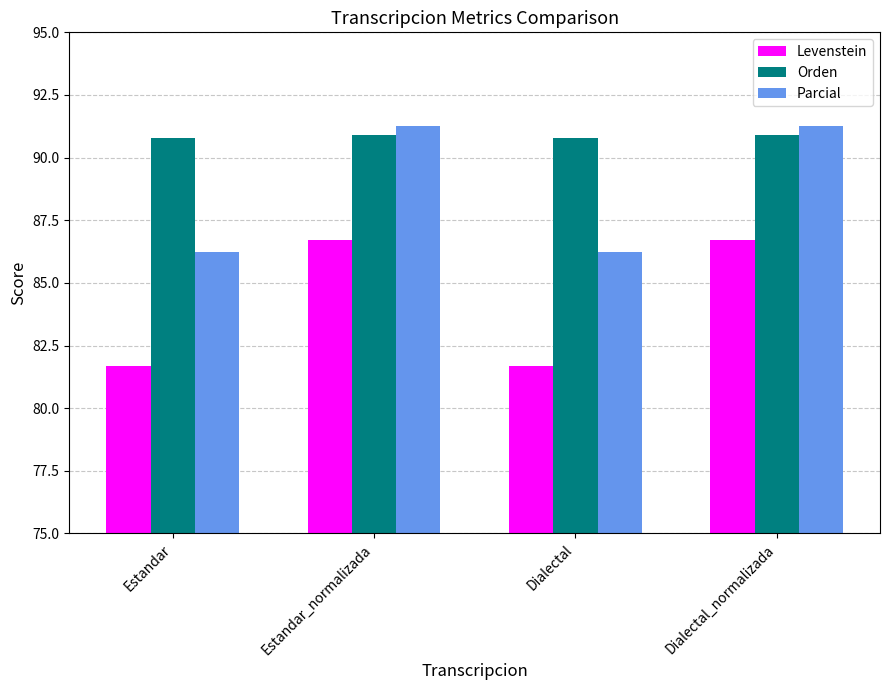

Reading right to left, extract all data points from this chart.

Levenstein: Dialectal_normalizada=86.7	Dialectal=81.7	Estandar_normalizada=86.7	Estandar=81.7
Orden: Dialectal_normalizada=90.9	Dialectal=90.8	Estandar_normalizada=90.9	Estandar=90.8
Parcial: Dialectal_normalizada=91.3	Dialectal=86.2	Estandar_normalizada=91.3	Estandar=86.2